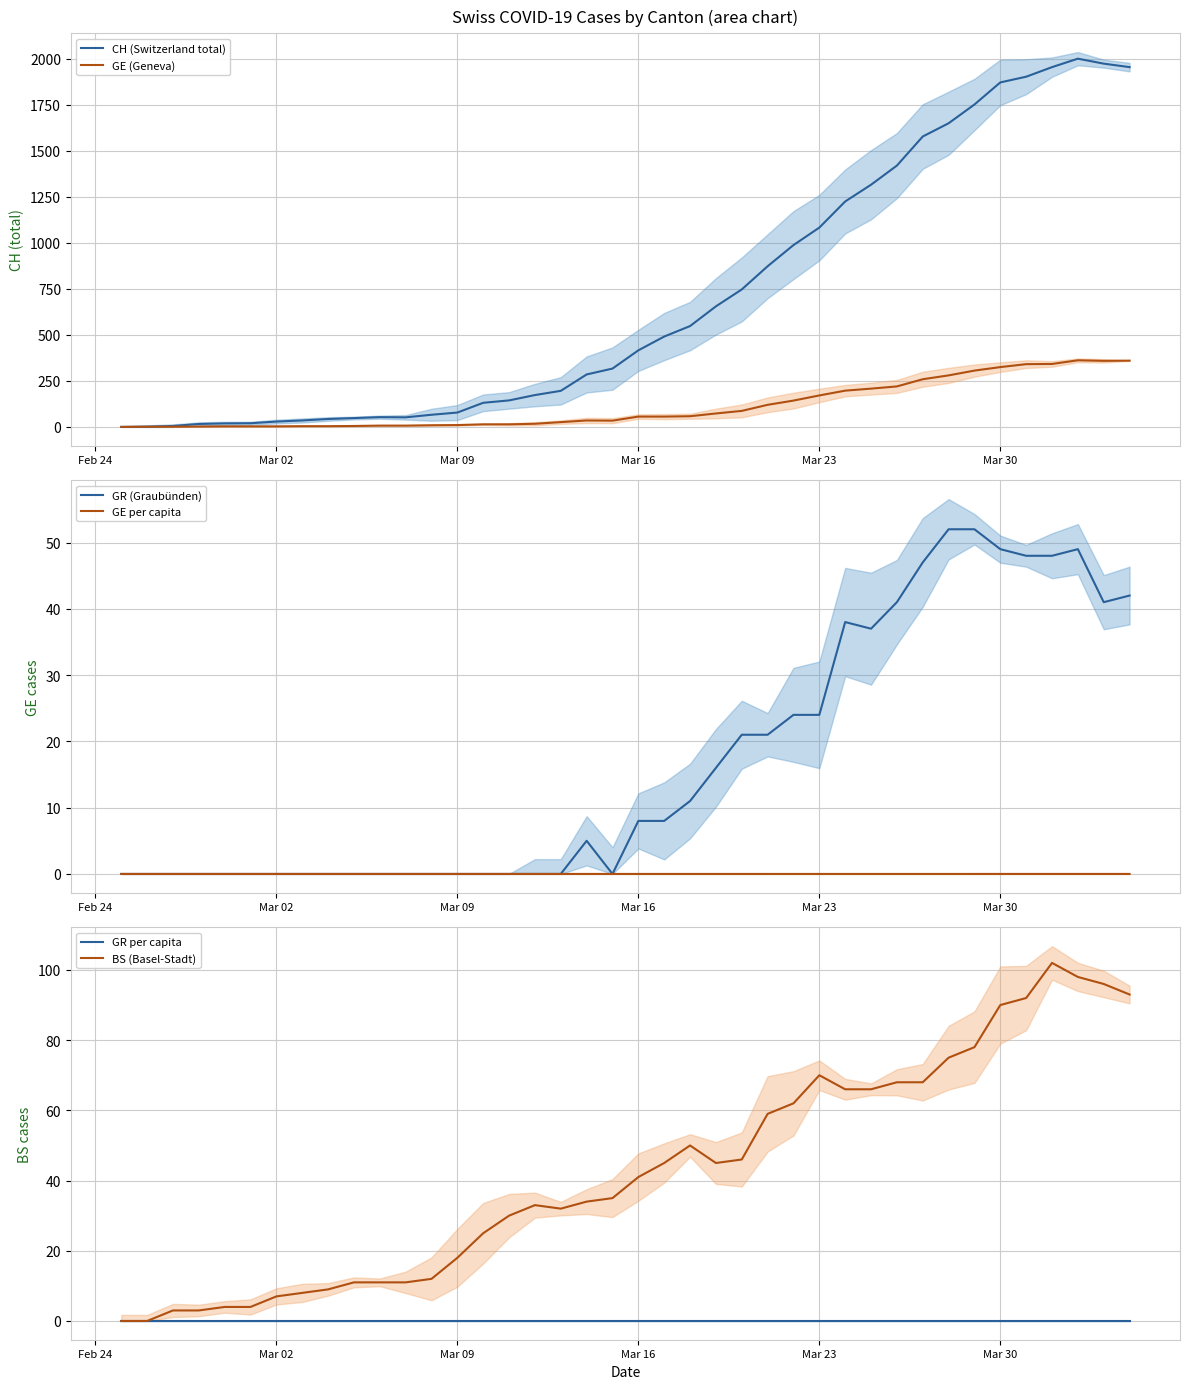

True or false: BS (Basel-Stadt) has a value of 18.0 at Mar 09.

True